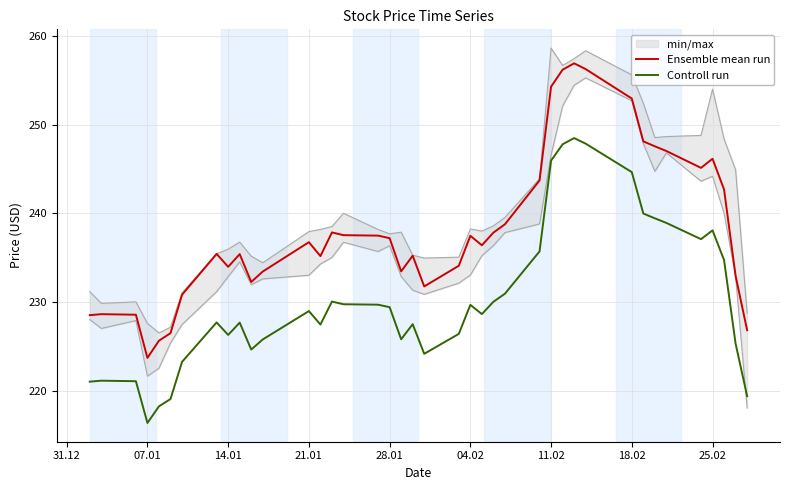

Which category has the lowest value in the Ensemble mean run series?

07.01